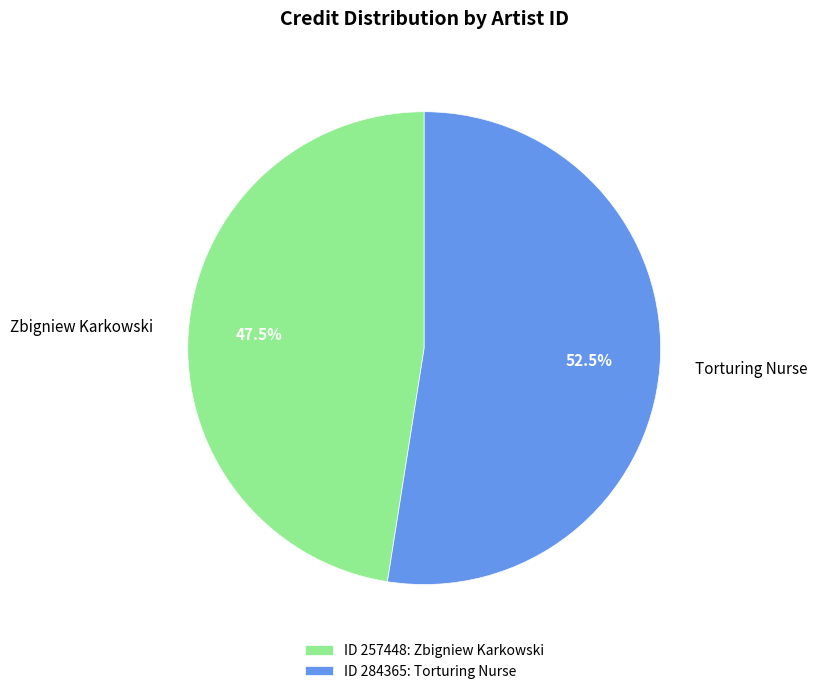

Is the sum of ID 284365: Torturing Nurse and ID 257448: Zbigniew Karkowski greater than half?

Yes